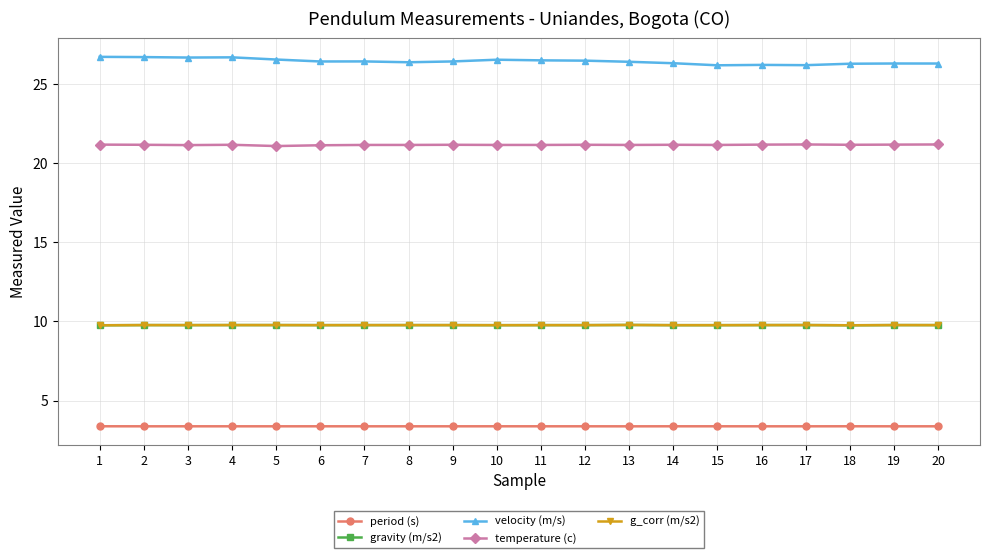

Does the chart have visible grid lines?

Yes